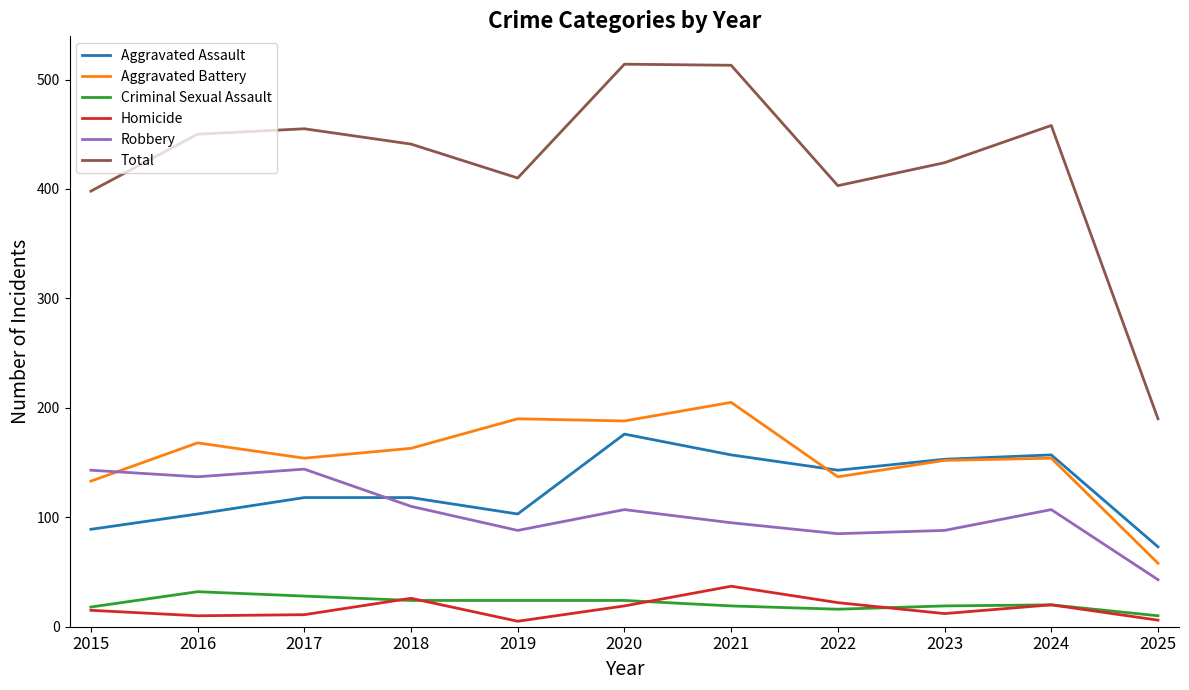

What is the total value across all series at 2022?

806